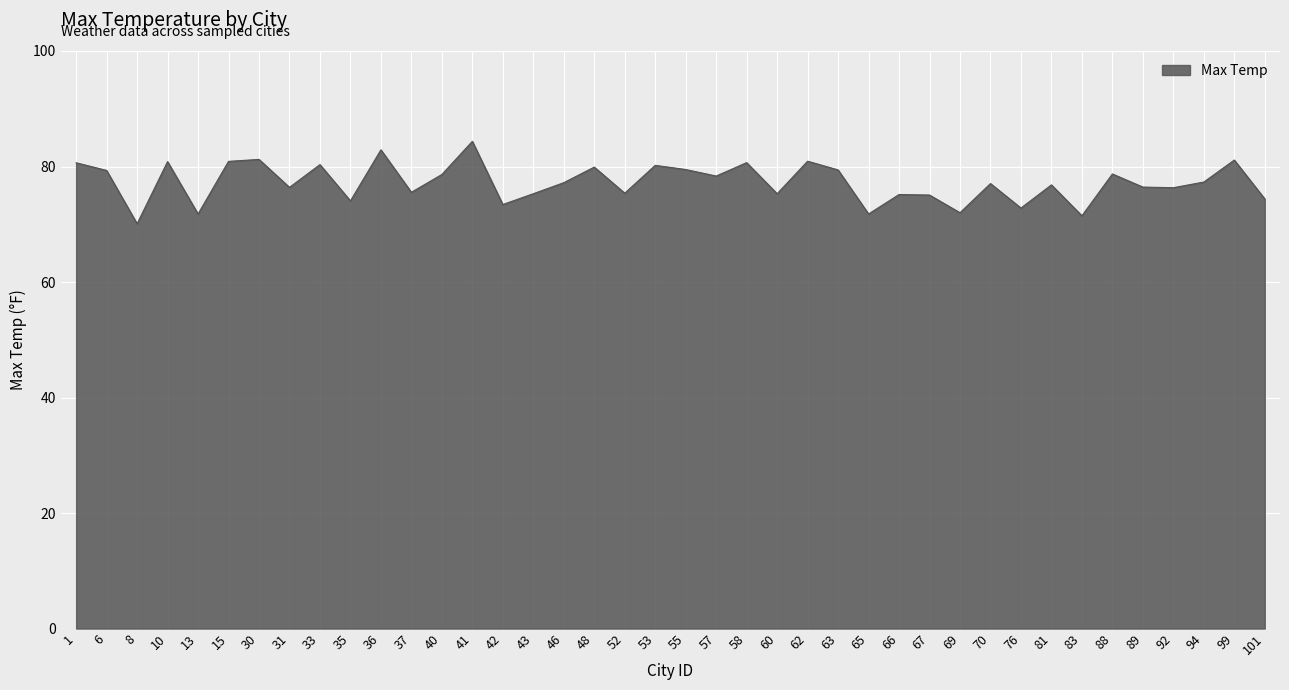

What is the maximum value shown in the chart?

84.4